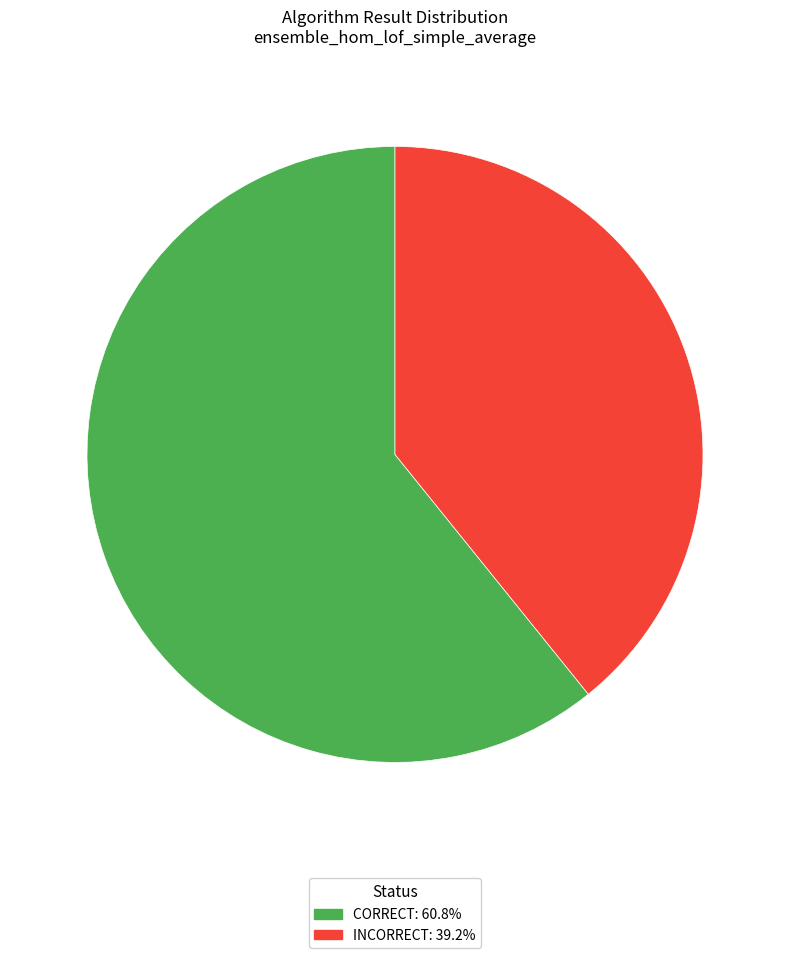

Does any single category account for the majority?

Yes